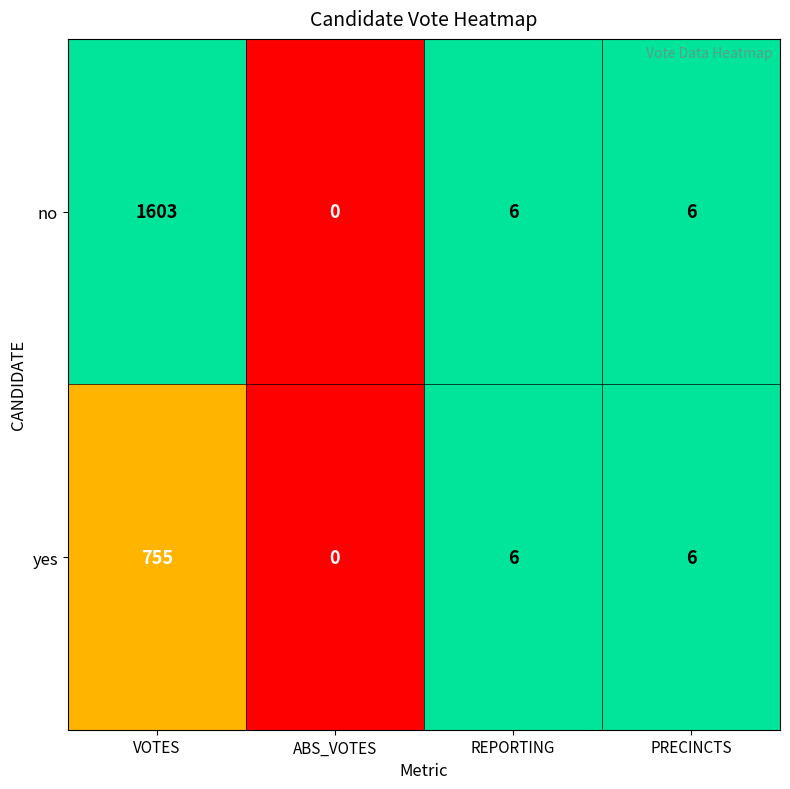

What is the sum of the no values at PRECINCTS and REPORTING?

12